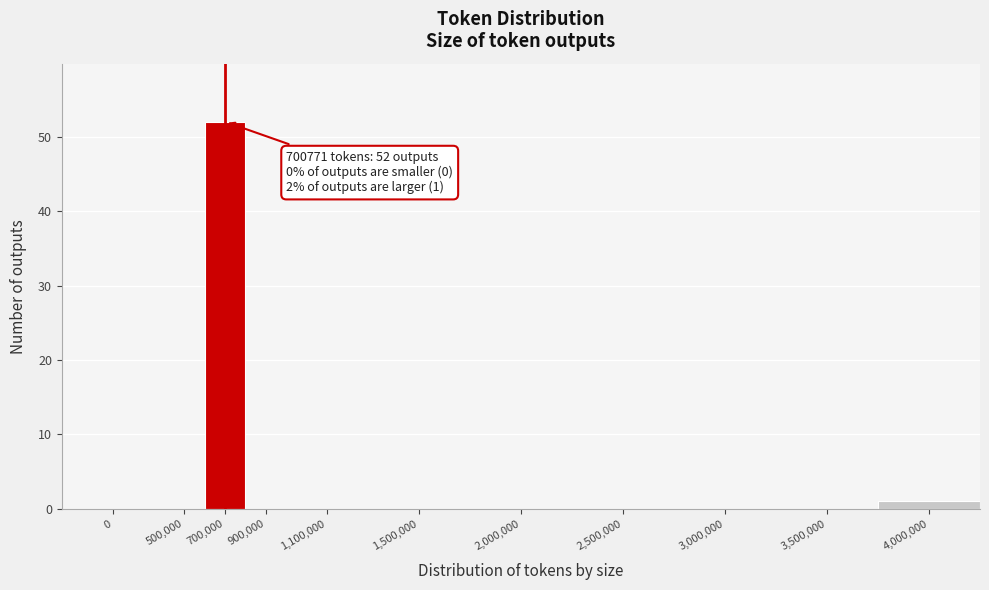

Reading left to right, list all the values displayed in this chart.

0=0	500,000=0	700,000=52	900,000=0	1,100,000=0	1,500,000=0	2,000,000=0	2,500,000=0	3,000,000=0	3,500,000=0	4,000,000=1